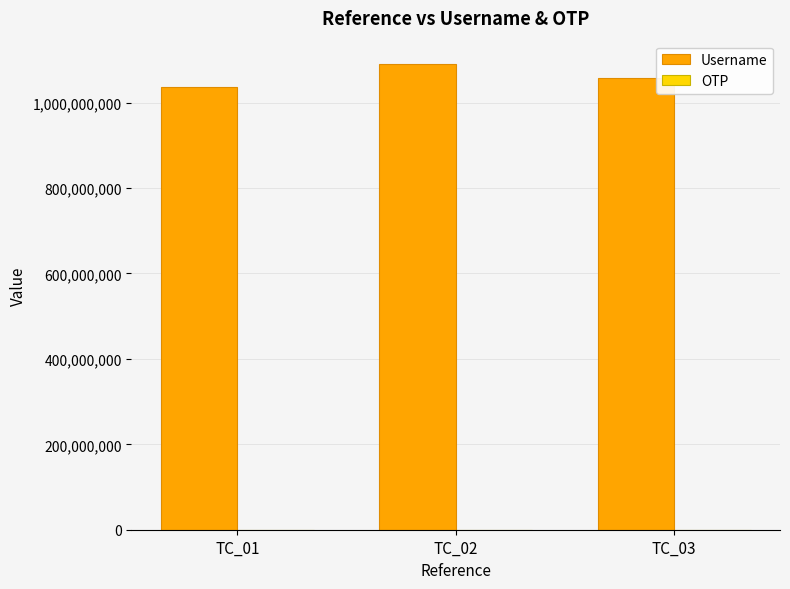

Count the number of categories in the chart.

3